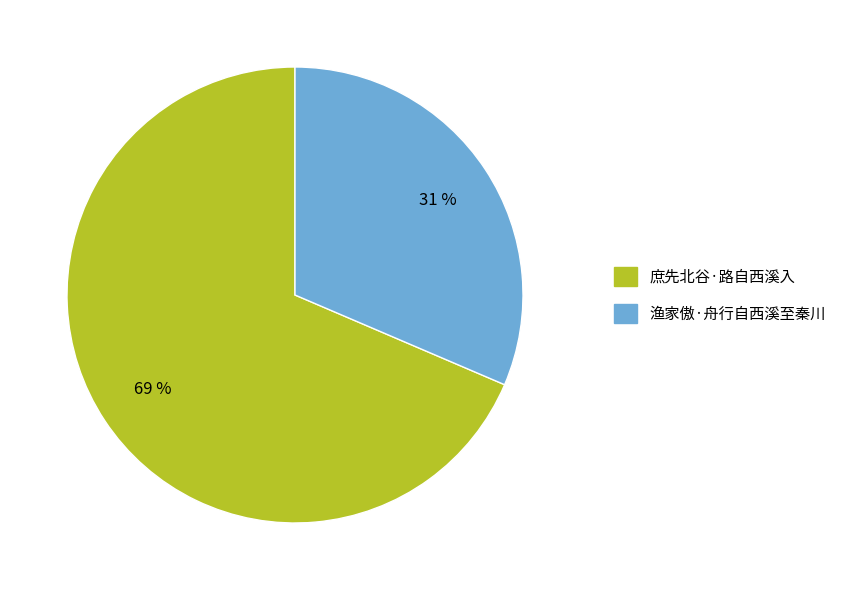

Is the sum of 庶先北谷·路自西溪入 and 渔家傲·舟行自西溪至秦川 greater than half?

Yes